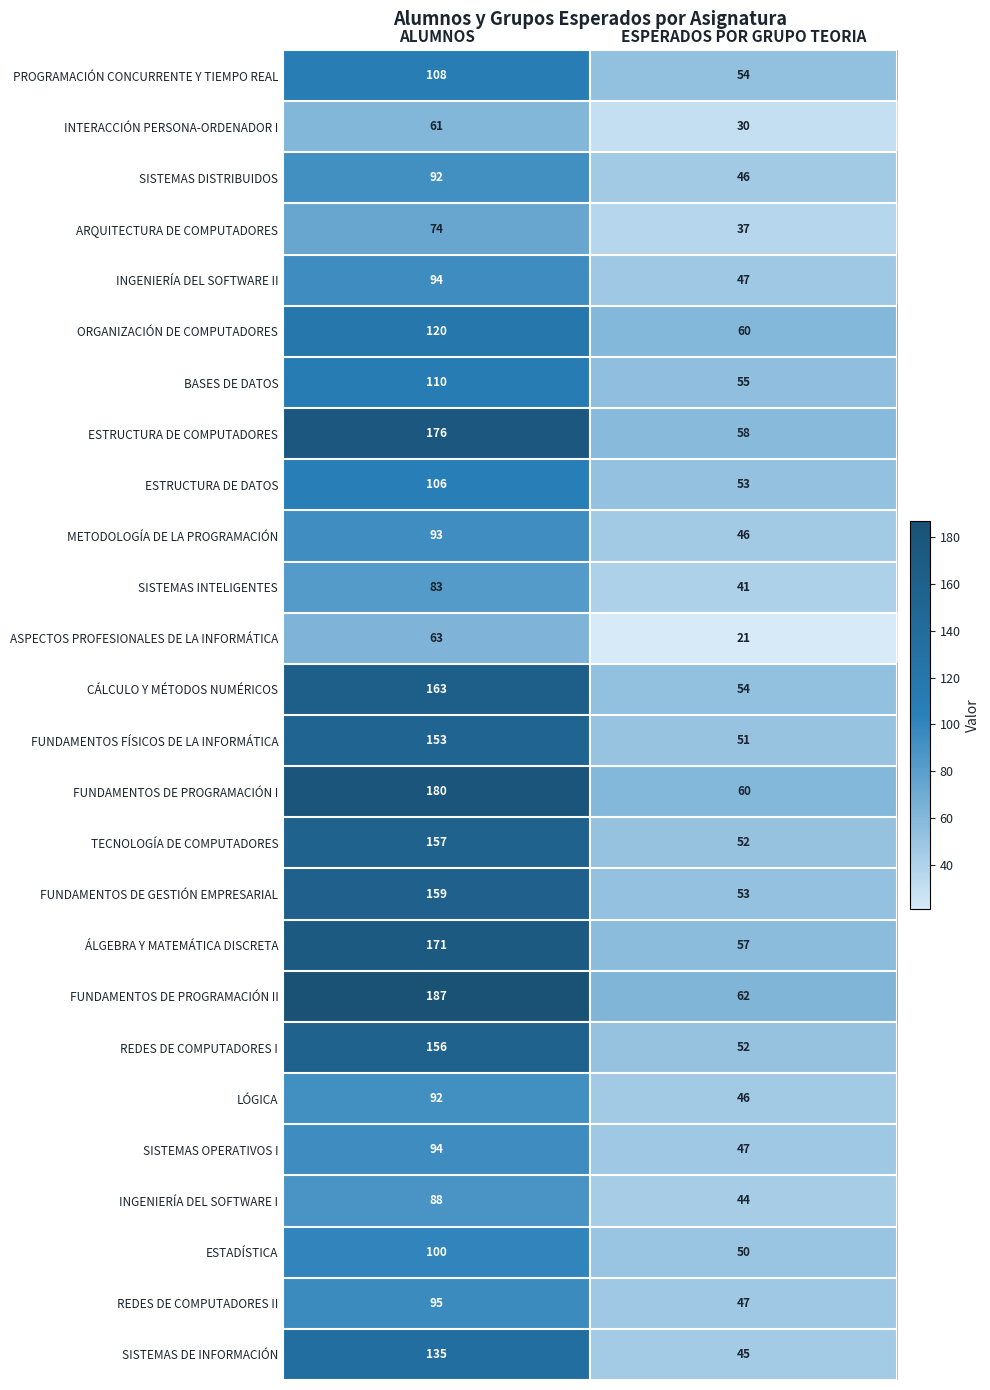

At which category is the sum across all series the highest?

ALUMNOS